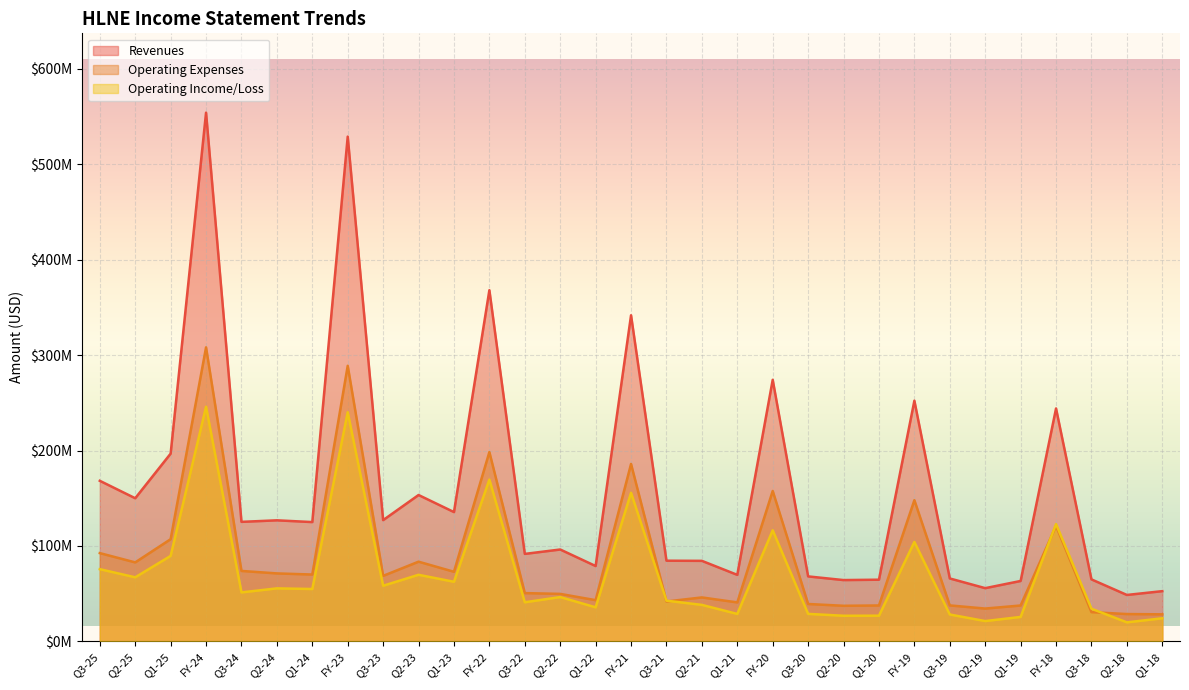

Does the chart display data point markers on the line(s)?

No